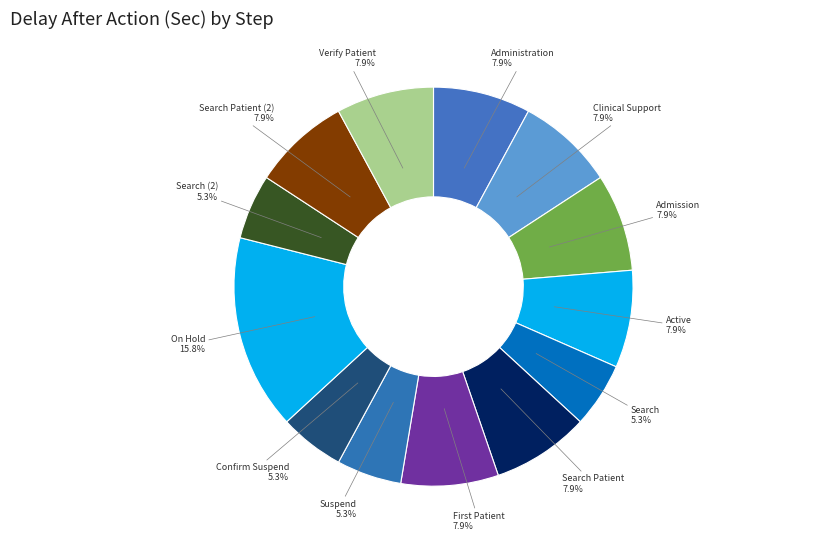

Do Search (2) and Search together represent more than half of the pie?

No